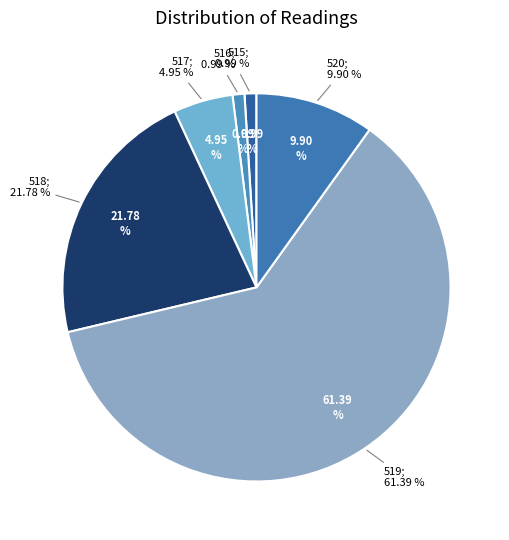

What is the smallest slice in the pie chart?

515